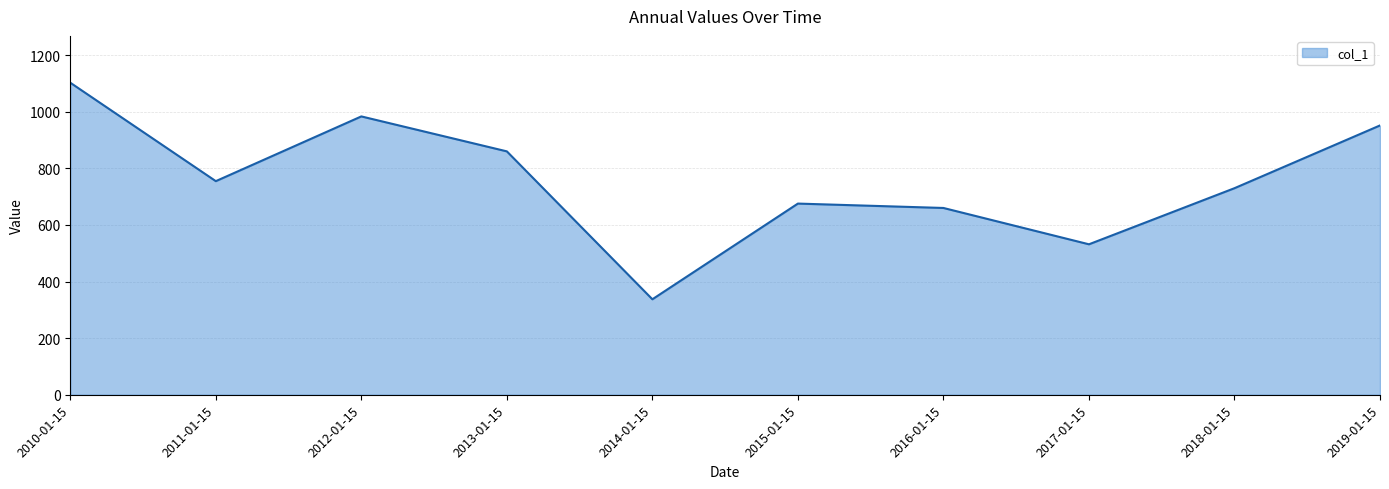

Which has a higher value, 2016-01-15 or 2014-01-15?

2016-01-15